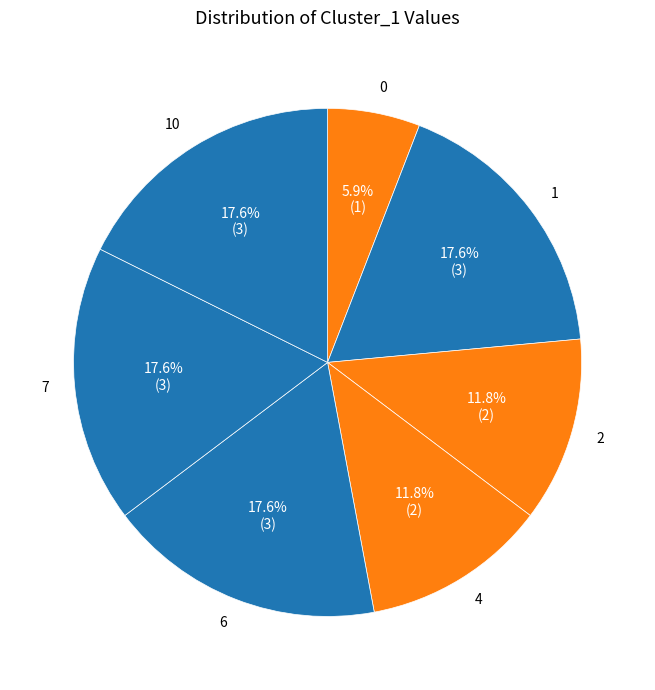

Does 0 account for over 50% of the chart?

No